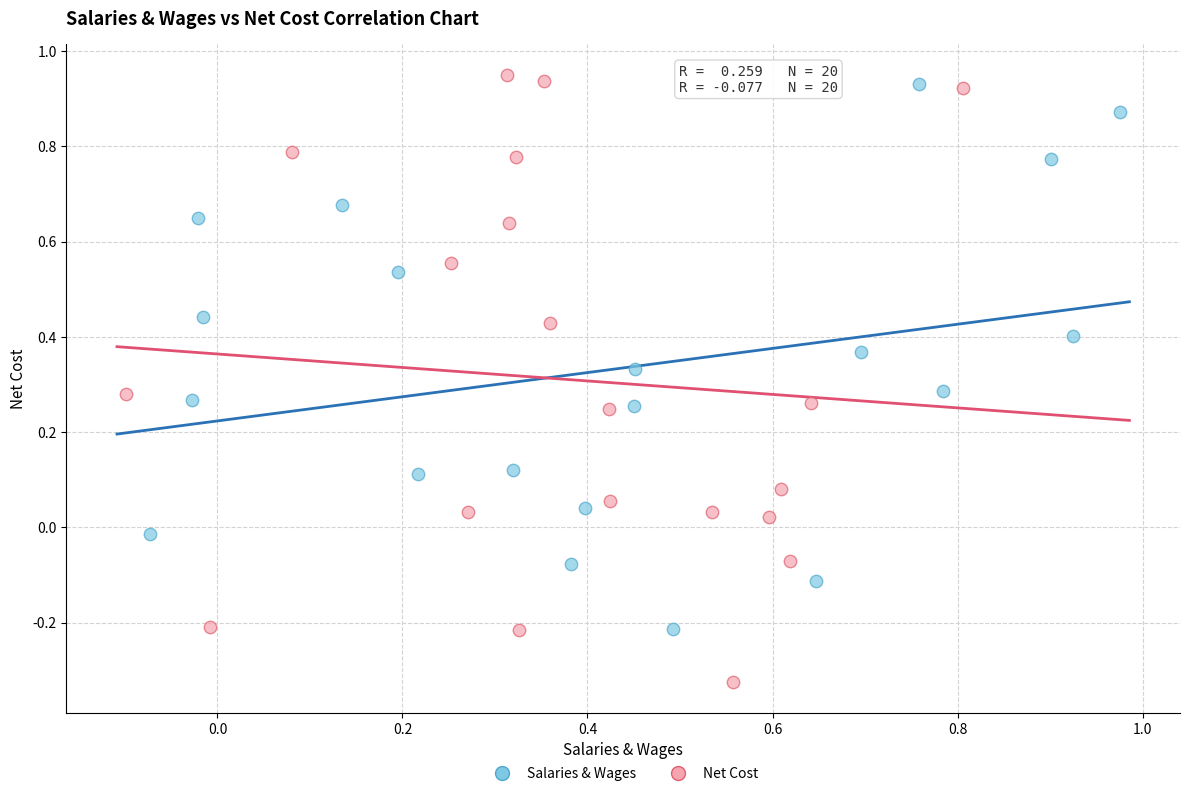

What are all the series names shown in the legend?

Salaries & Wages, Net Cost